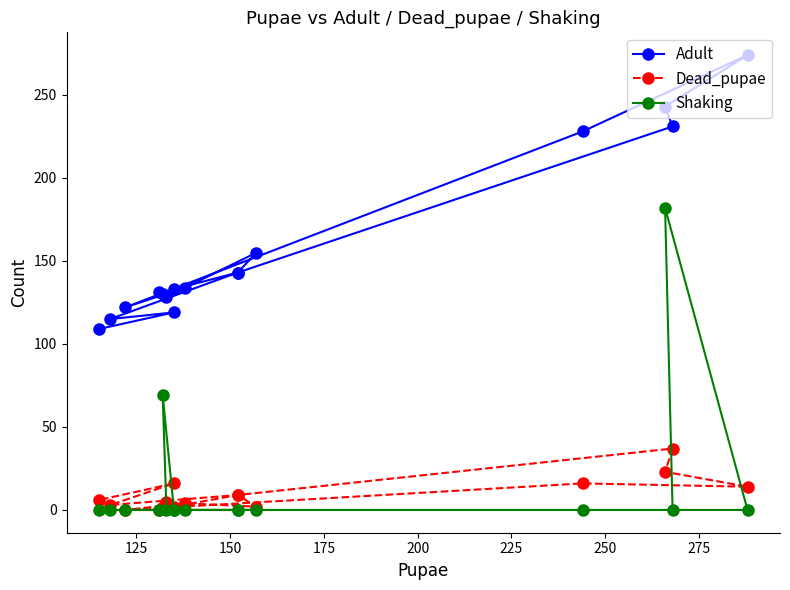

What is the greatest value displayed?

274